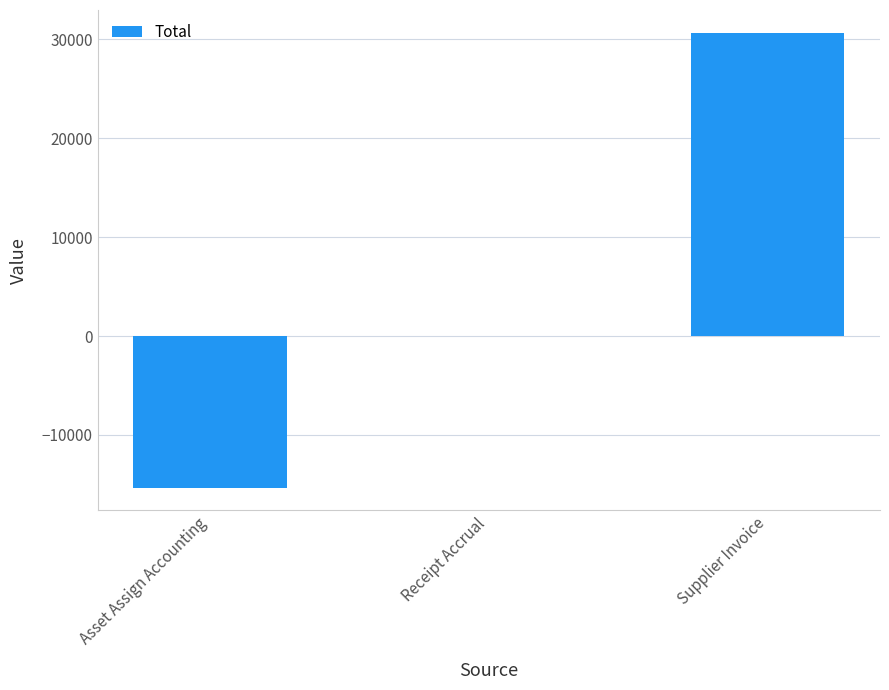

At which label is the value closest to 7669?

Receipt Accrual